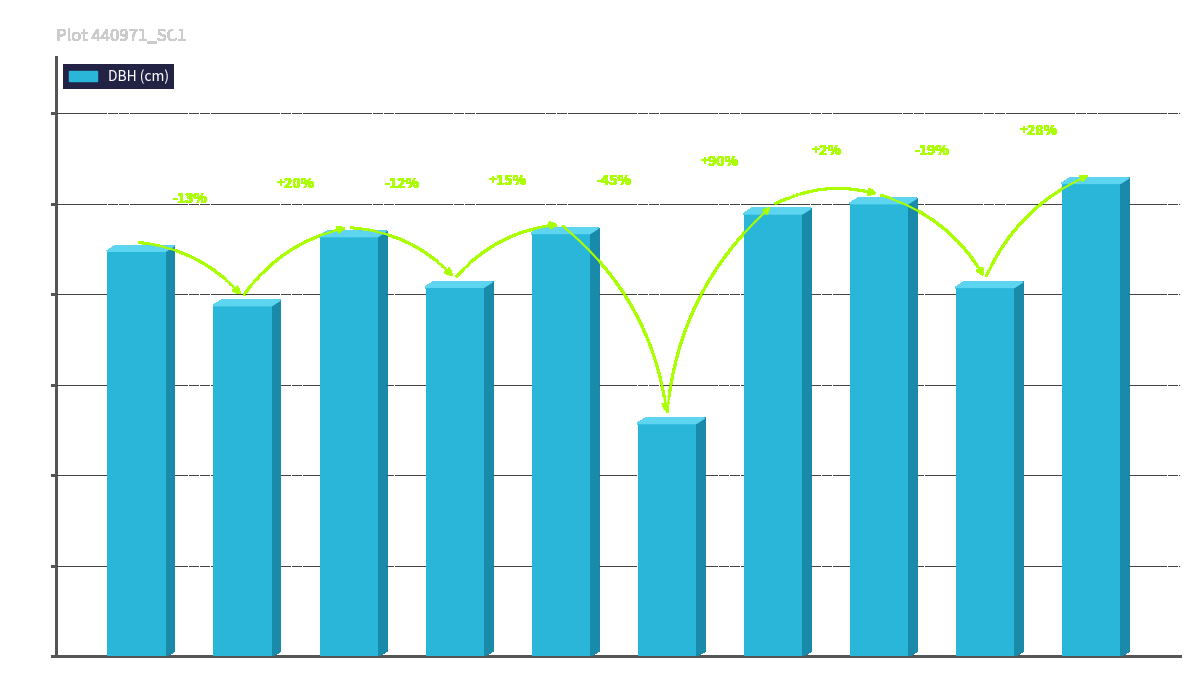

Is it true that the value at 002 is 19.4?

True